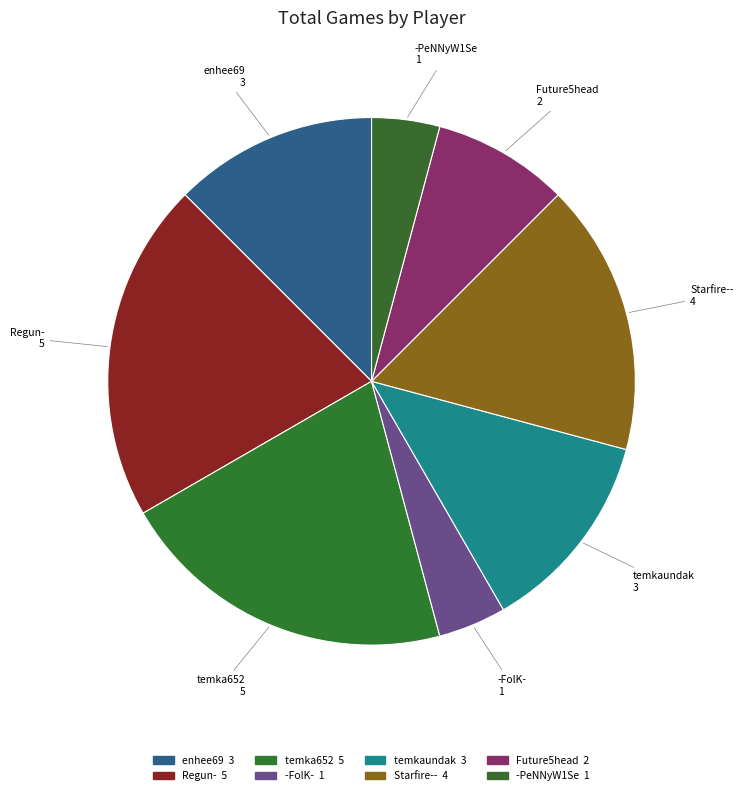

The temka652 slice represents 11% of the pie. True or false?

False